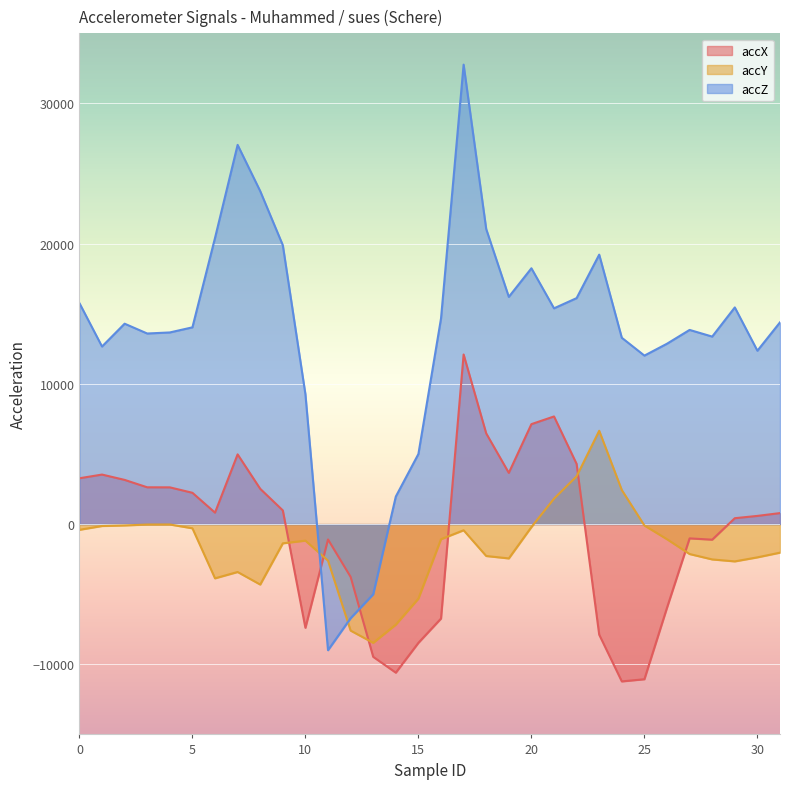

At which label is accX closest to 438?

29